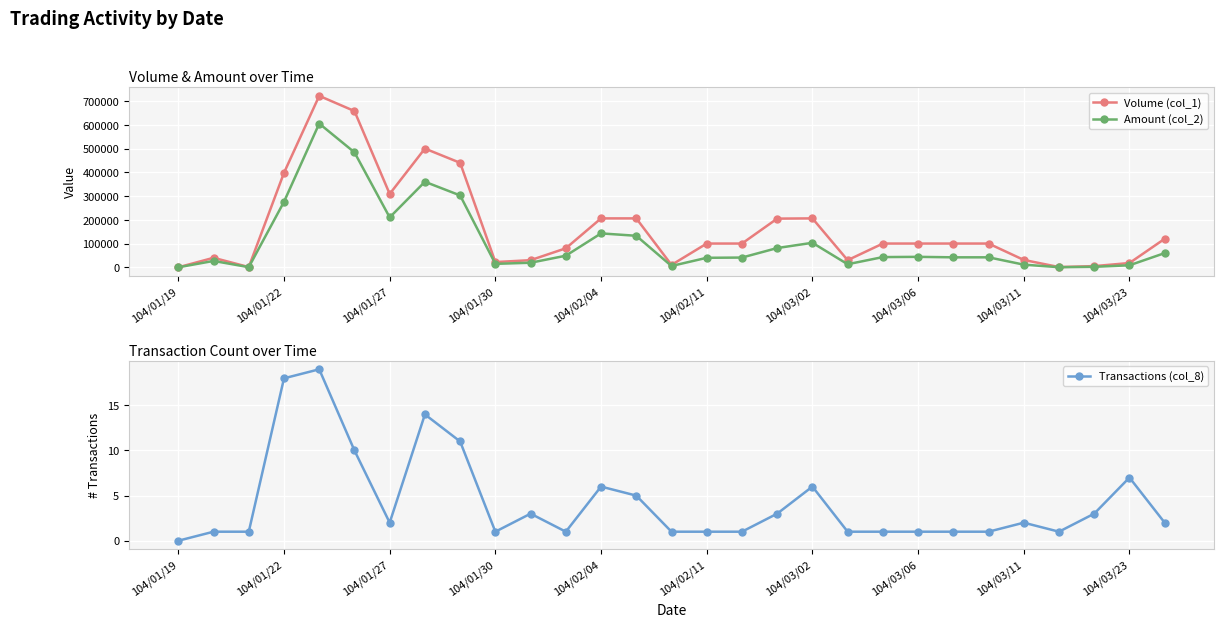

True or false: Amount (col_2) and Transactions (col_8) intersect in this chart.

False